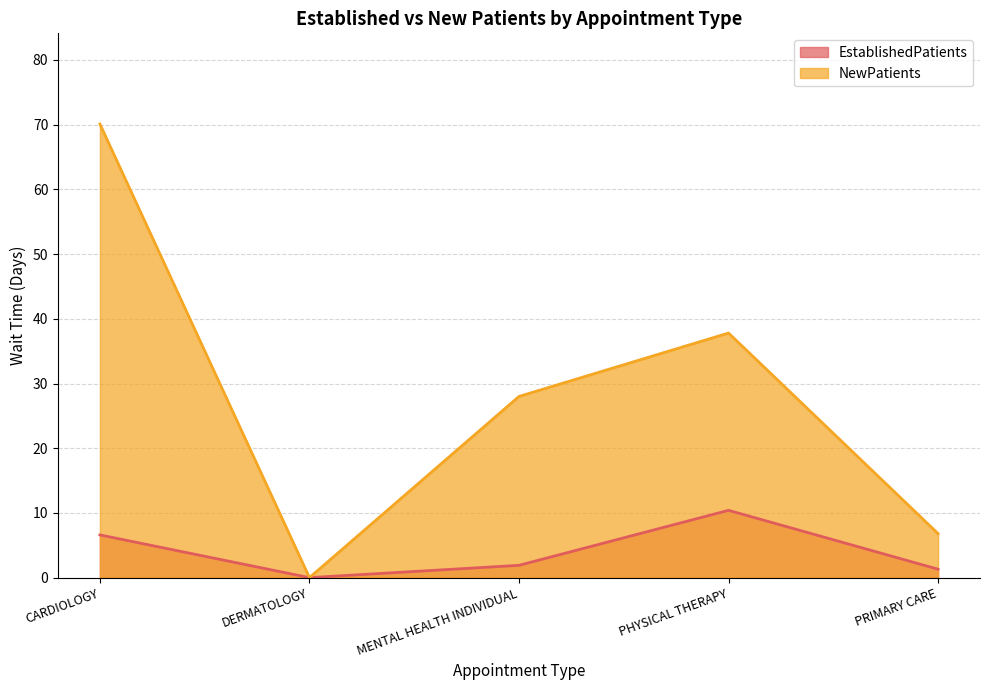

At DERMATOLOGY, list the series in order from smallest to largest.

EstablishedPatients, NewPatients